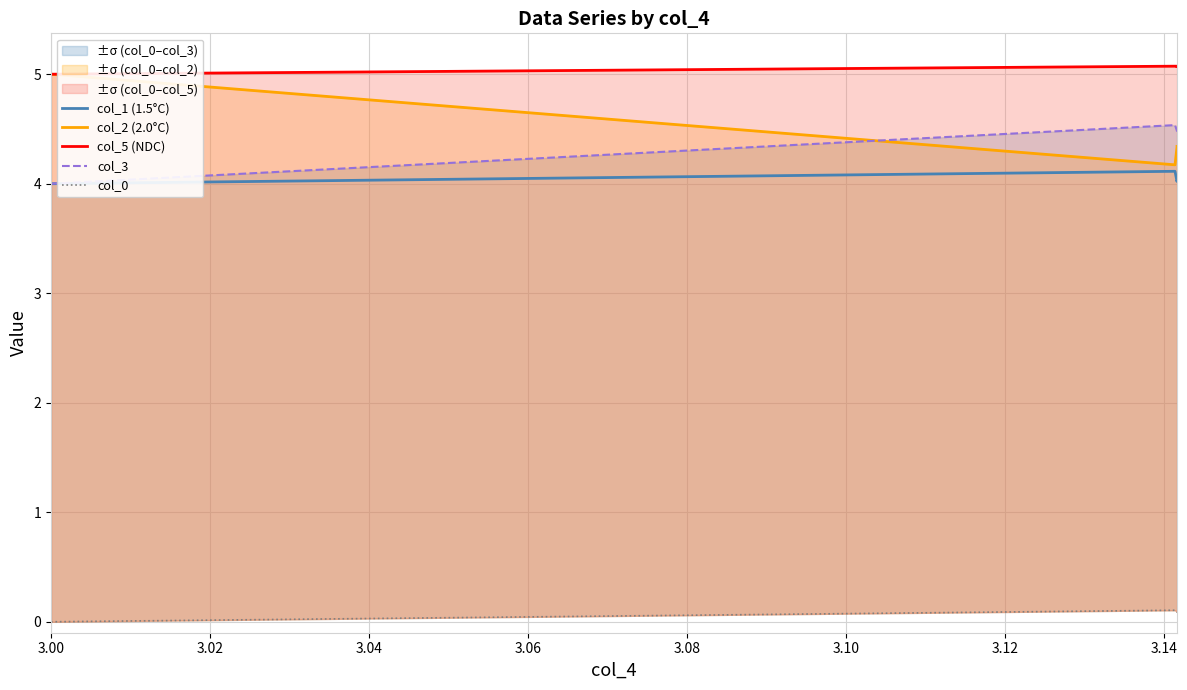

Read the col_1 (1.5°C) value at 3.00.

4.0